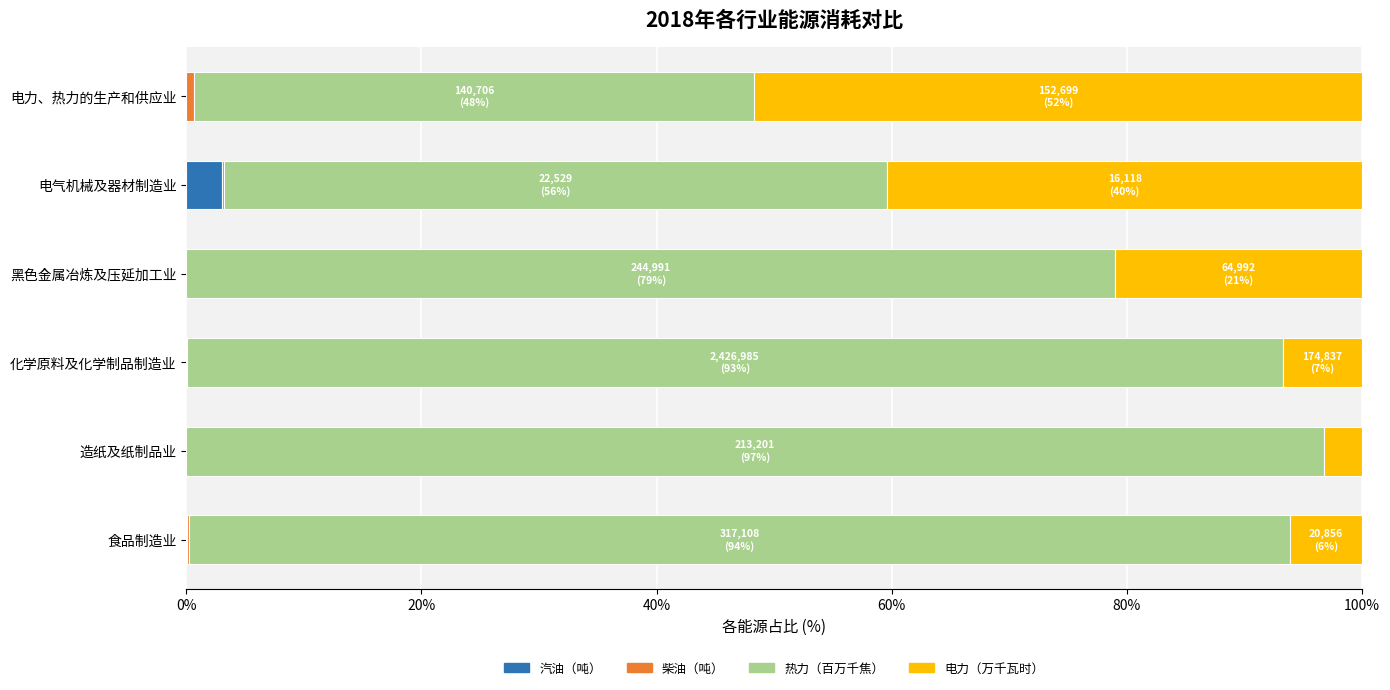

What is the maximum value for 汽油（吨）?

3.0